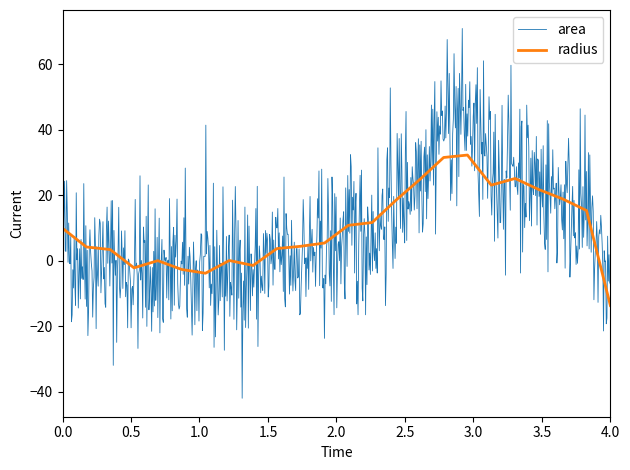

Which category has the lowest value in the radius series?

4.0